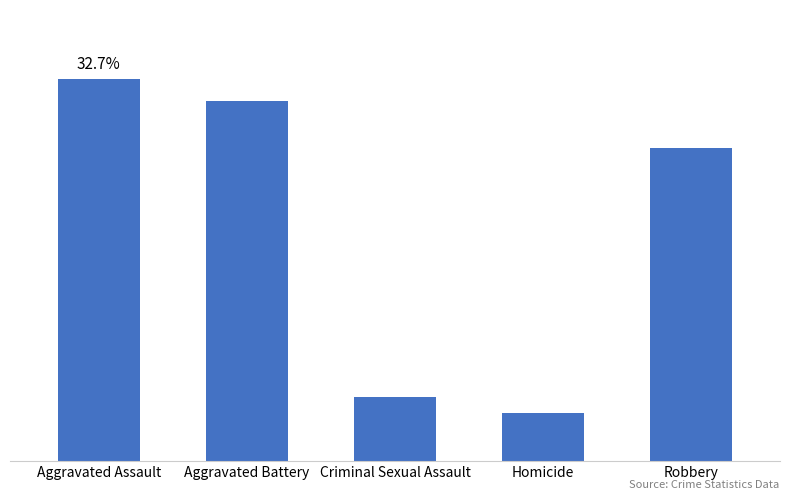

The value at Robbery is 200. True or false?

True